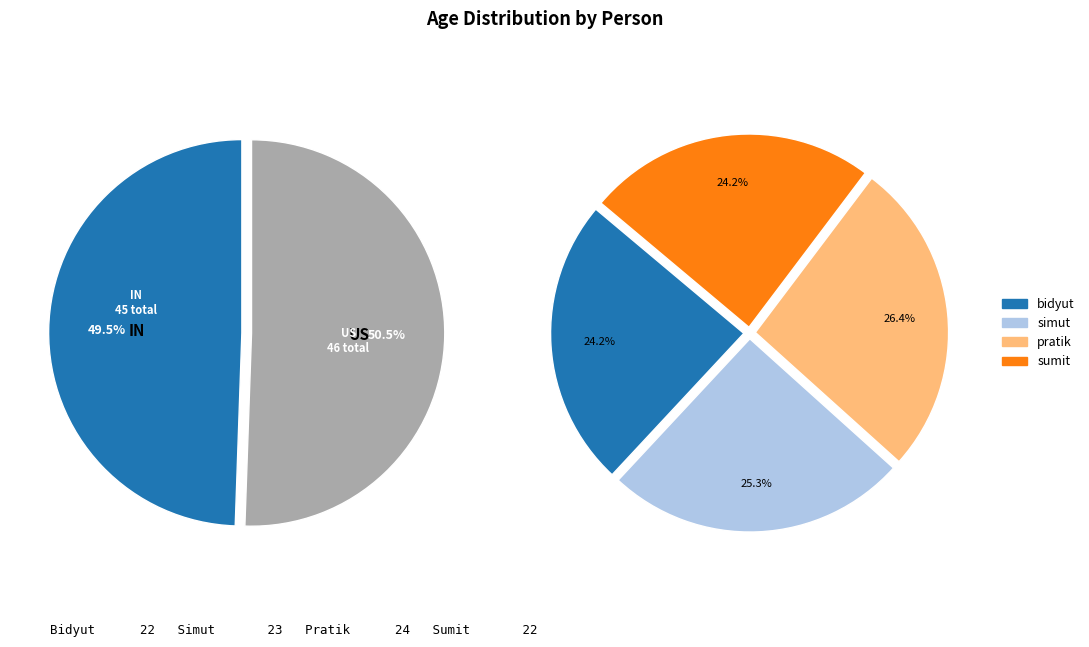

To the nearest percent, what is the average slice percentage?

25%